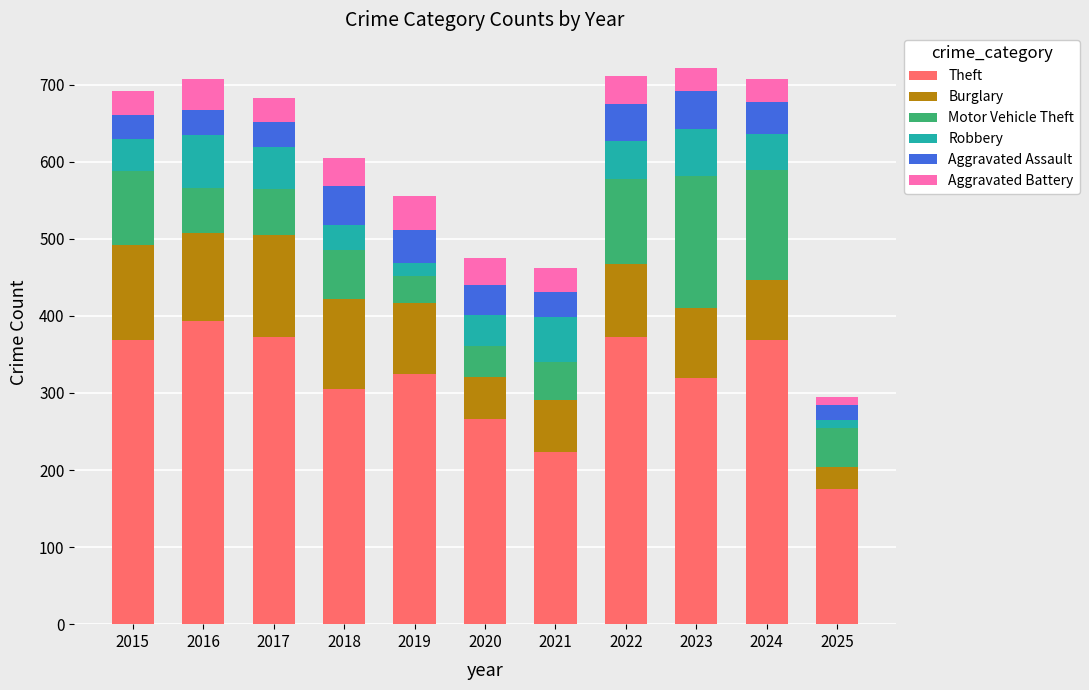

What is the lowest value of the Theft series?

175